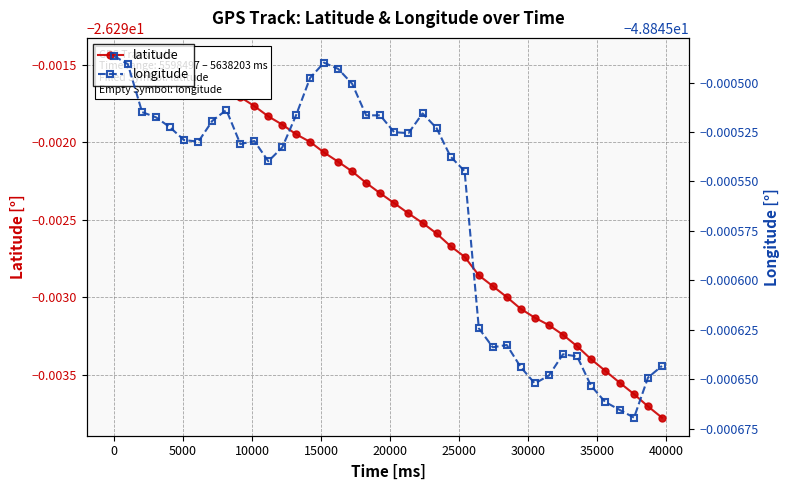

Rank the series by their maximum value, from lowest to highest.

longitude, latitude